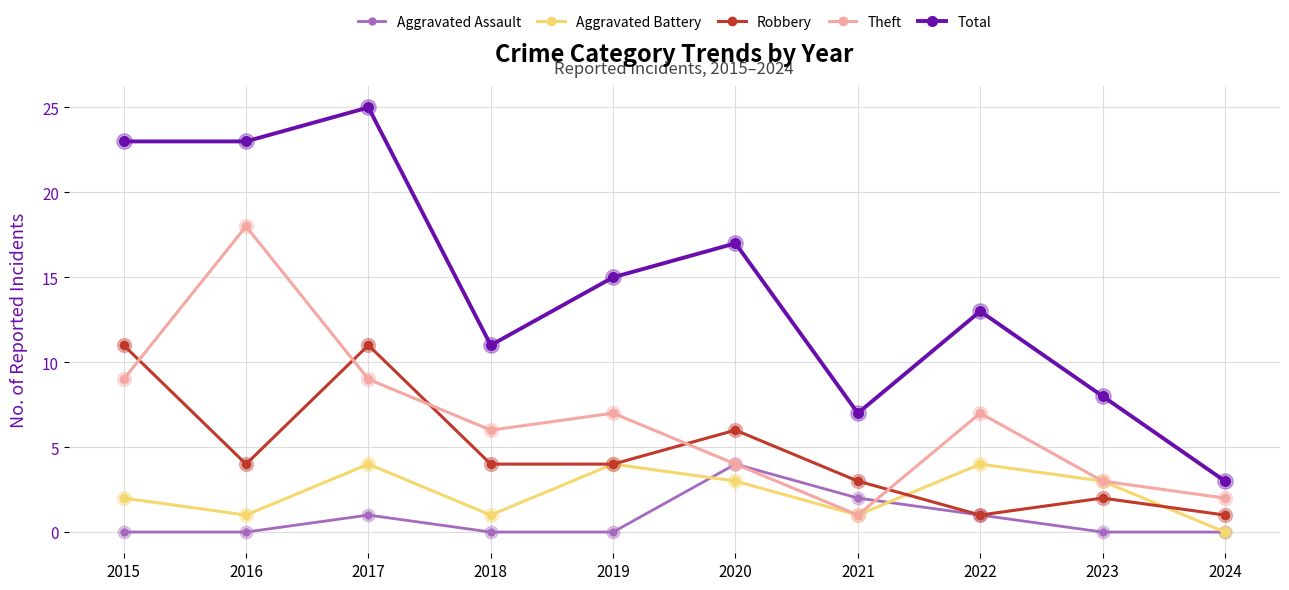

Reading left to right, transcribe all the data shown in this chart.

Aggravated Assault: 0	0	1	0	0	4	2	1	0	0
Aggravated Battery: 2	1	4	1	4	3	1	4	3	0
Robbery: 11	4	11	4	4	6	3	1	2	1
Theft: 9	18	9	6	7	4	1	7	3	2
Total: 23	23	25	11	15	17	7	13	8	3